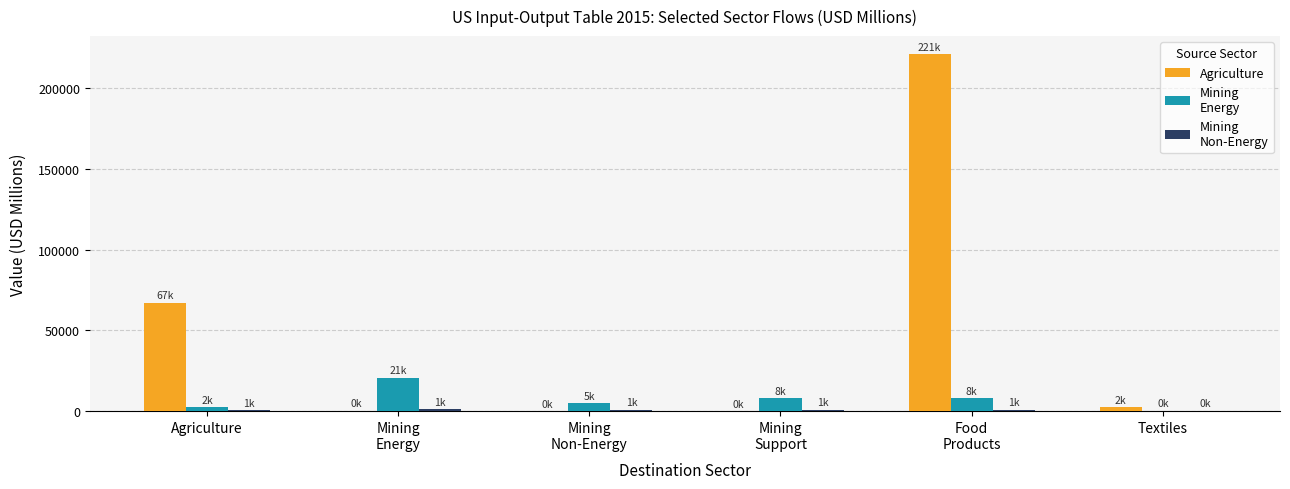

What is the greatest value displayed?

221344.9